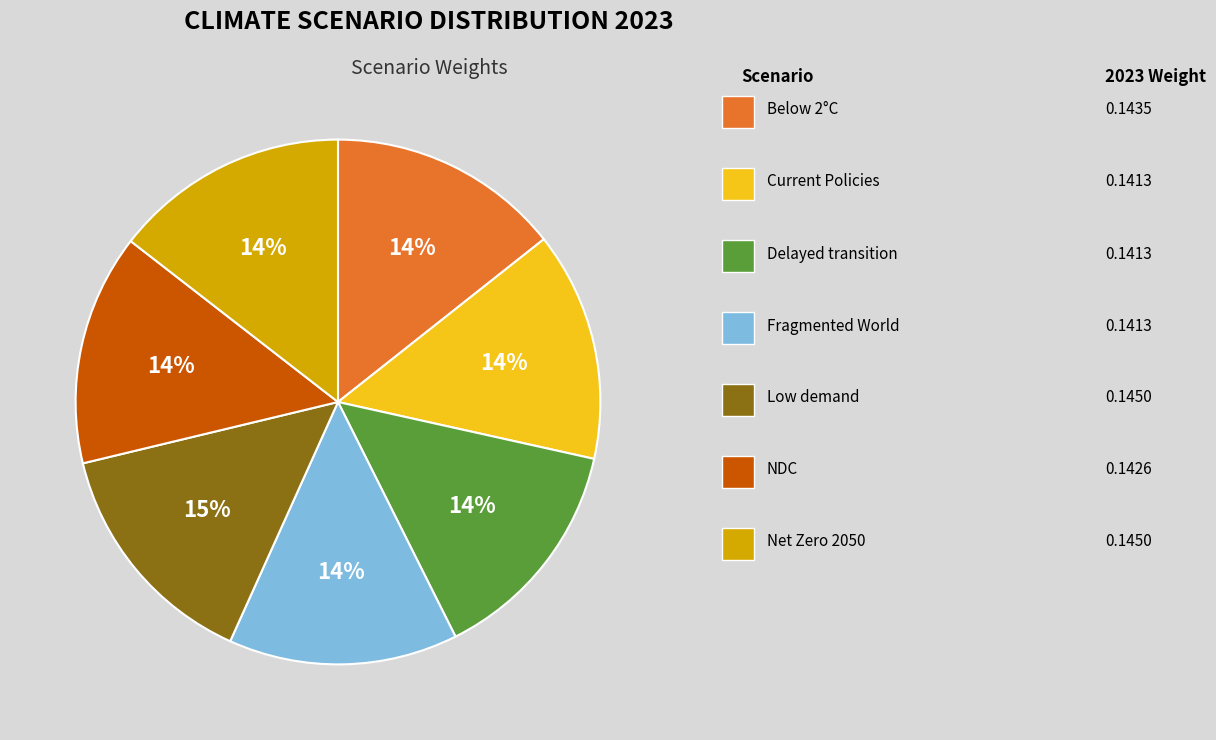

How many slices are in this pie chart?

7